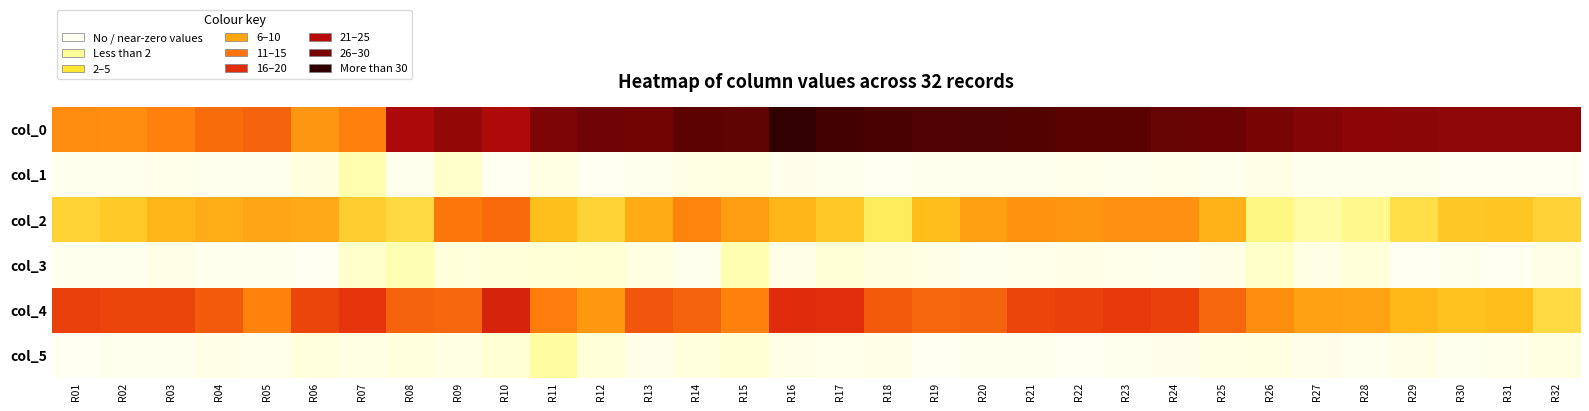

Reading left to right, what are all the values shown in this chart?

col_0: R01=23.8	R02=23.5	R03=24.8	R04=26.5	R05=27.2	R06=22.8	R07=24.8	R08=39.3	R09=41.8	R10=39.0	R11=44.0	R12=45.0	R13=44.8	R14=46.5	R15=46.2	R16=50.0	R17=48.5	R18=48.0	R19=47.5	R20=47.7	R21=47.3	R22=46.8	R23=46.8	R24=45.8	R25=45.2	R26=44.2	R27=43.2	R28=42.3	R29=42.5	R30=42.0	R31=42.0	R32=42.0
col_1: R01=0.4	R02=0.5	R03=0.8	R04=0.5	R05=0.4	R06=1.9	R07=6.5	R08=0.5	R09=3.8	R10=0.0	R11=1.4	R12=0.0	R13=0.4	R14=1.5	R15=1.6	R16=0.7	R17=0.5	R18=0.0	R19=0.5	R20=0.5	R21=0.5	R22=0.8	R23=0.4	R24=0.8	R25=0.4	R26=1.3	R27=0.4	R28=0.5	R29=0.5	R30=0.0	R31=0.0	R32=0.0
col_2: R01=16.5	R02=17.5	R03=19.8	R04=20.5	R05=21.2	R06=21.0	R07=17.0	R08=15.5	R09=25.8	R10=26.8	R11=18.7	R12=16.5	R13=20.7	R14=24.5	R15=22.0	R16=19.8	R17=17.7	R18=13.2	R19=18.8	R20=21.8	R21=23.0	R22=22.8	R23=23.2	R24=23.2	R25=20.0	R26=10.0	R27=7.3	R28=9.3	R29=15.0	R30=17.8	R31=18.0	R32=16.2
col_3: R01=0.5	R02=0.5	R03=1.1	R04=0.5	R05=0.4	R06=0.0	R07=3.7	R08=6.1	R09=2.3	R10=2.4	R11=2.9	R12=3.0	R13=1.7	R14=0.5	R15=6.4	R16=1.3	R17=2.9	R18=1.8	R19=1.3	R20=0.4	R21=0.8	R22=1.1	R23=0.8	R24=0.4	R25=1.2	R26=4.1	R27=1.2	R28=2.5	R29=0.0	R30=0.4	R31=0.0	R32=1.3
col_4: R01=30.0	R02=29.8	R03=29.8	R04=28.0	R05=24.6	R06=29.8	R07=31.0	R08=27.3	R09=27.0	R10=33.8	R11=25.2	R12=22.5	R13=28.3	R14=27.2	R15=24.8	R16=32.2	R17=32.0	R18=28.0	R19=27.0	R20=27.3	R21=29.8	R22=30.0	R23=30.8	R24=30.0	R25=27.0	R26=23.5	R27=21.7	R28=21.5	R29=19.5	R30=18.3	R31=18.8	R32=15.5
col_5: R01=0.0	R02=0.4	R03=0.4	R04=1.0	R05=0.8	R06=2.2	R07=1.4	R08=2.0	R09=1.4	R10=3.3	R11=7.6	R12=2.6	R13=0.9	R14=2.0	R15=3.1	R16=1.3	R17=0.8	R18=1.0	R19=0.0	R20=0.5	R21=0.4	R22=0.0	R23=0.4	R24=0.7	R25=1.4	R26=1.7	R27=0.9	R28=0.5	R29=1.1	R30=0.5	R31=0.8	R32=1.7